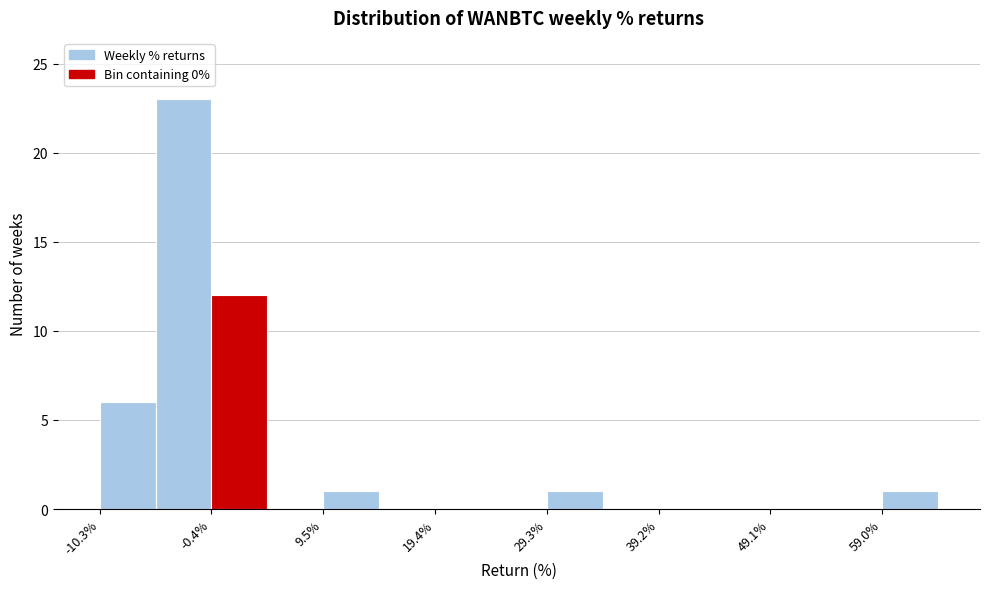

What is the height of the bar covering 29 to 34 on the x-axis? Neither the bar edges nor the heights are printed on the chart, so give them approximately, as read against the axes.

1